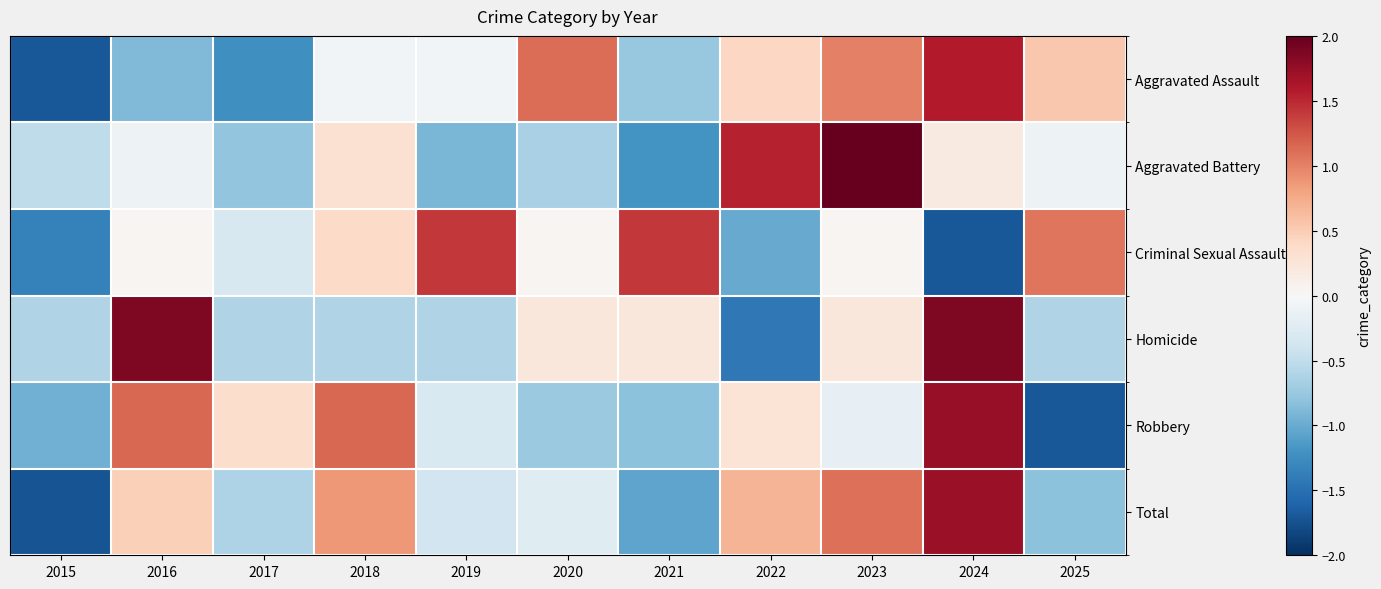

Rank the series at 2023 from lowest to highest value.

Robbery, Criminal Sexual Assault, Homicide, Aggravated Assault, Total, Aggravated Battery